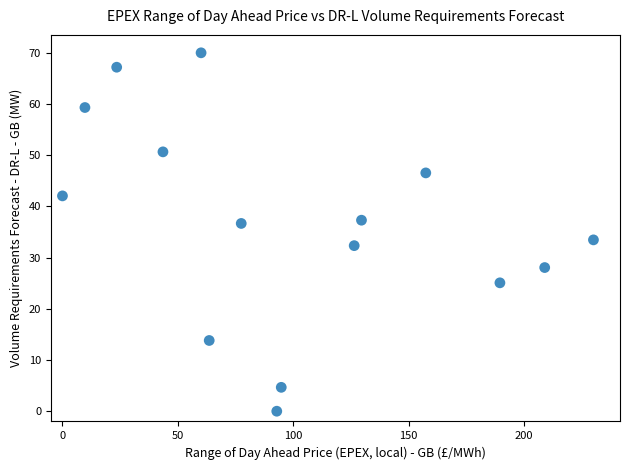

What is the range of Y values (max minus min)?

70.0